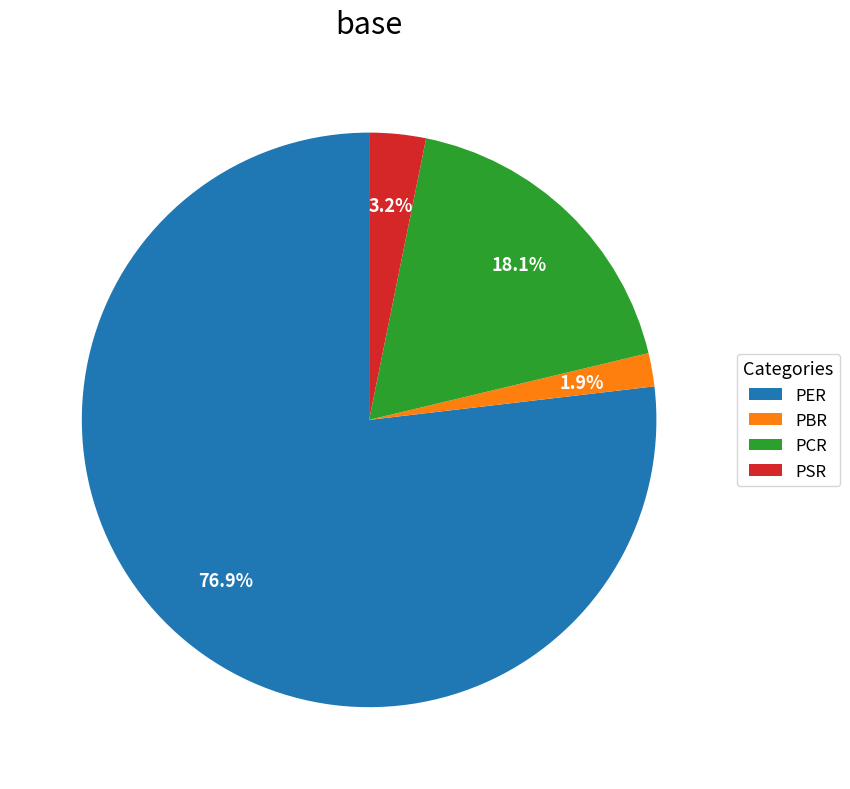

How many segments does this pie chart have?

4